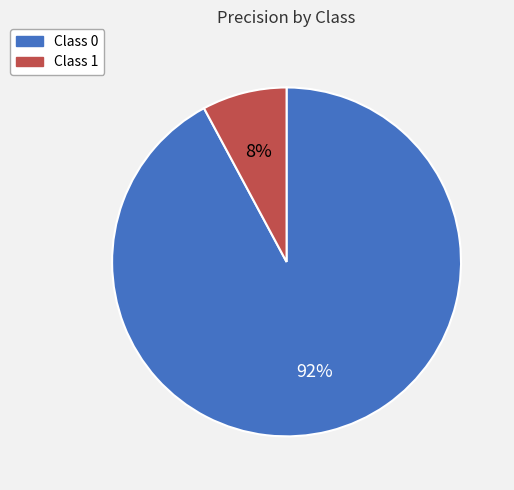

To the nearest percent, what is the average slice percentage?

50%